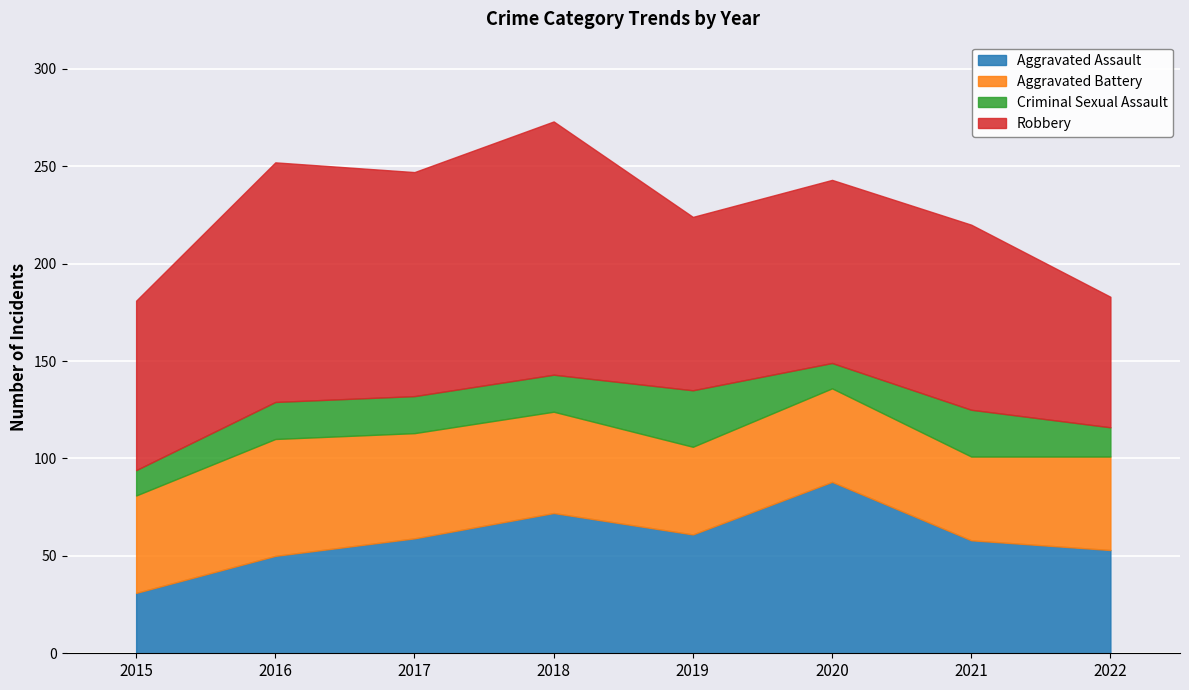

The value of Criminal Sexual Assault at 2021 is 43. True or false?

False